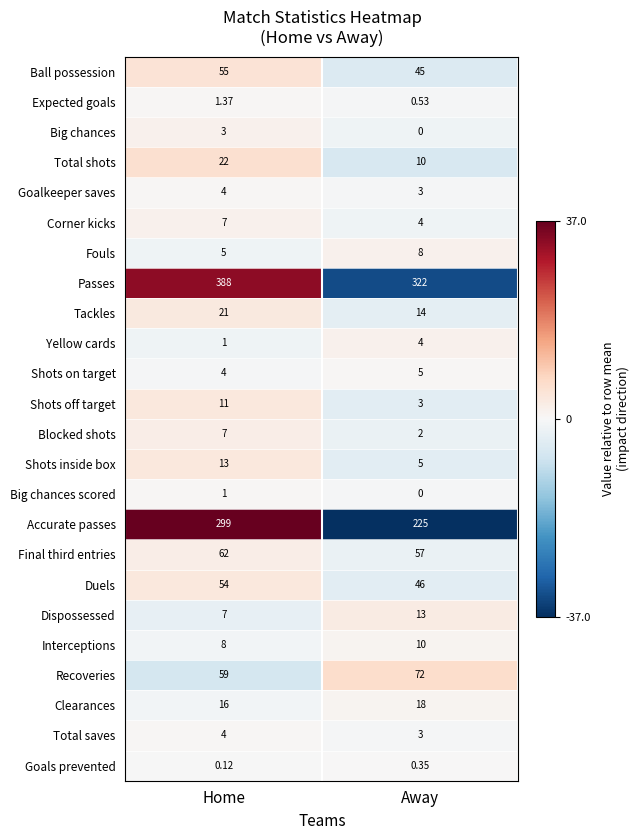

At which label does Tackles reach its peak?

Home